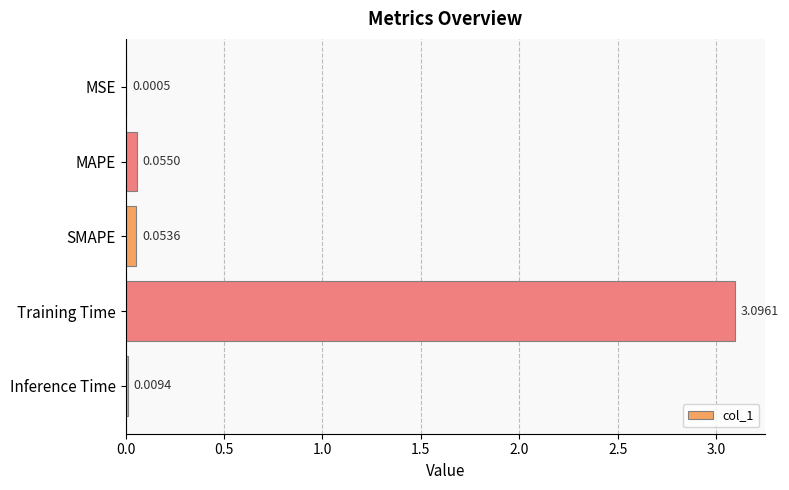

Count the number of categories in the chart.

5